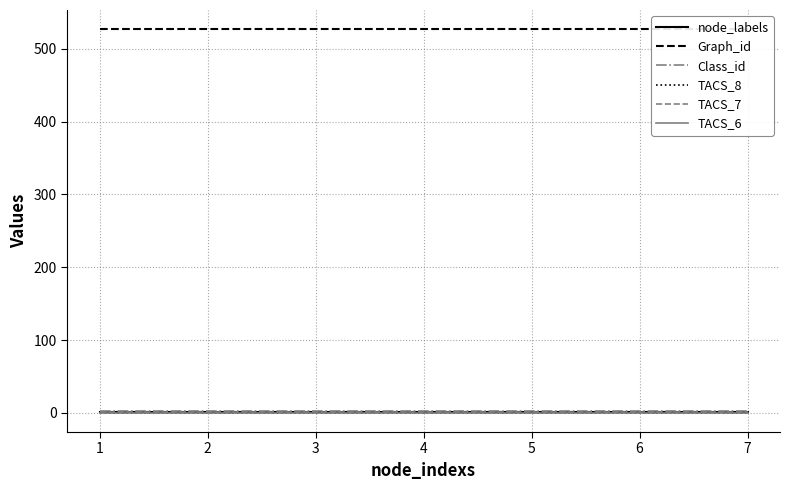

What is the total value across all series at 4?

531